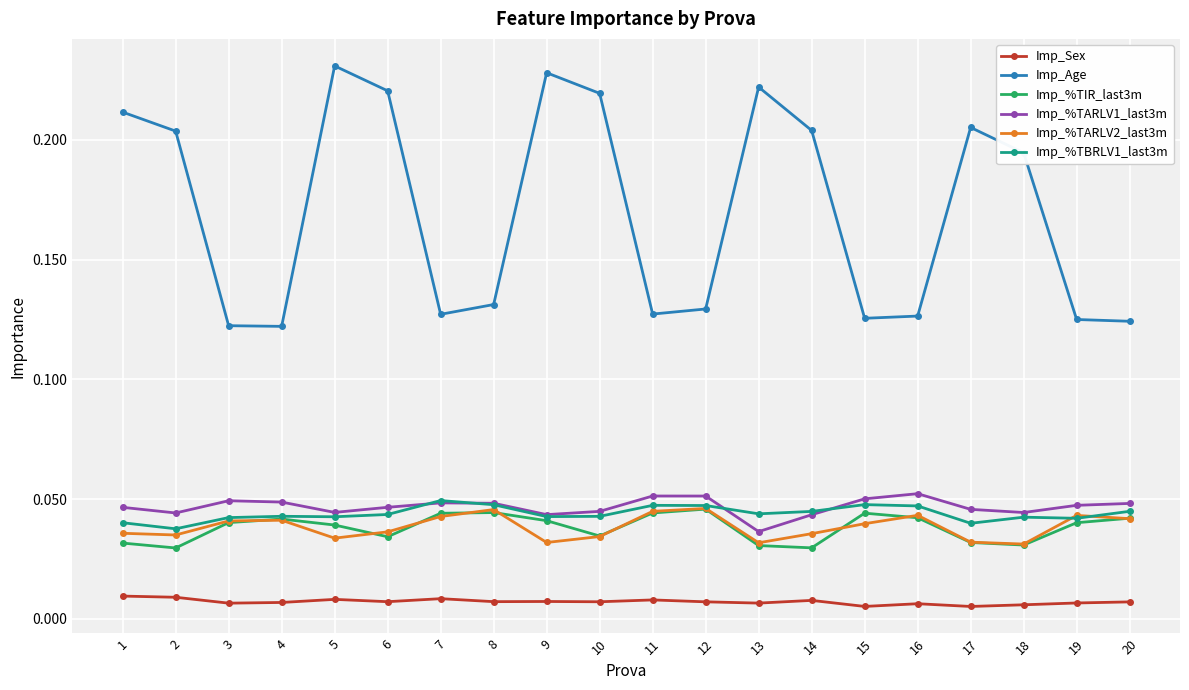

True or false: Imp_%TARLV2_last3m has more than 0 points higher than both neighbors.

True